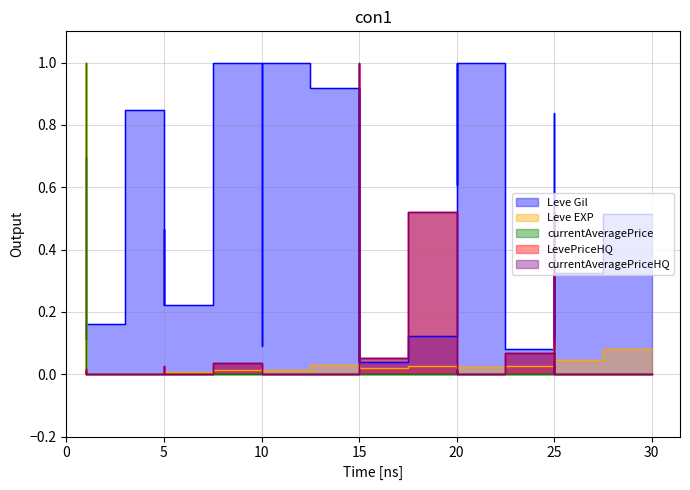

What are all the series names shown in the legend?

Leve Gil, Leve EXP, currentAveragePrice, LevePriceHQ, currentAveragePriceHQ